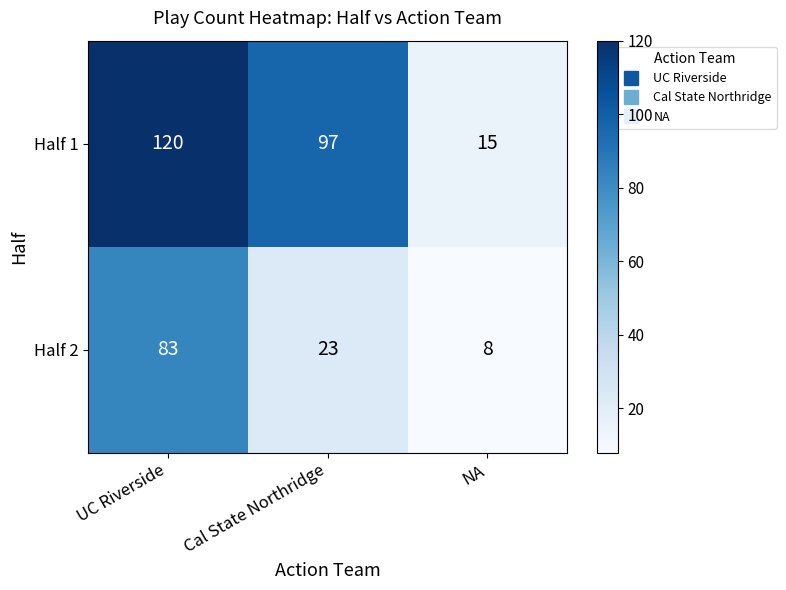

Reading left to right, what are all the values shown in this chart?

Half 1: UC Riverside=120	Cal State Northridge=97	NA=15
Half 2: UC Riverside=83	Cal State Northridge=23	NA=8